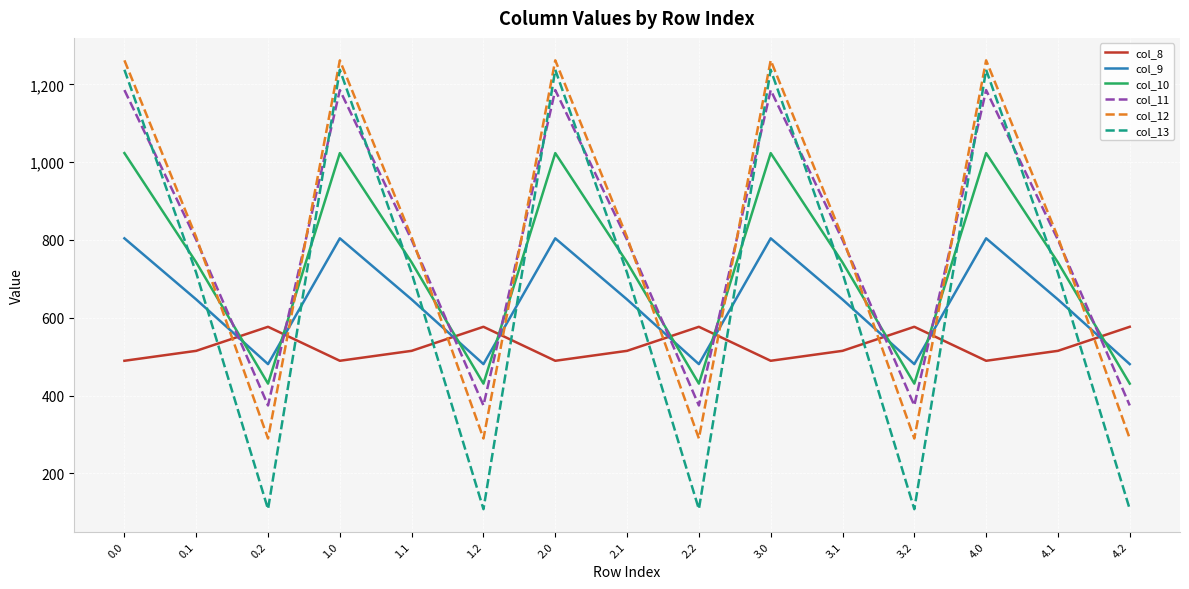

What is the maximum value for col_12?

1261.6